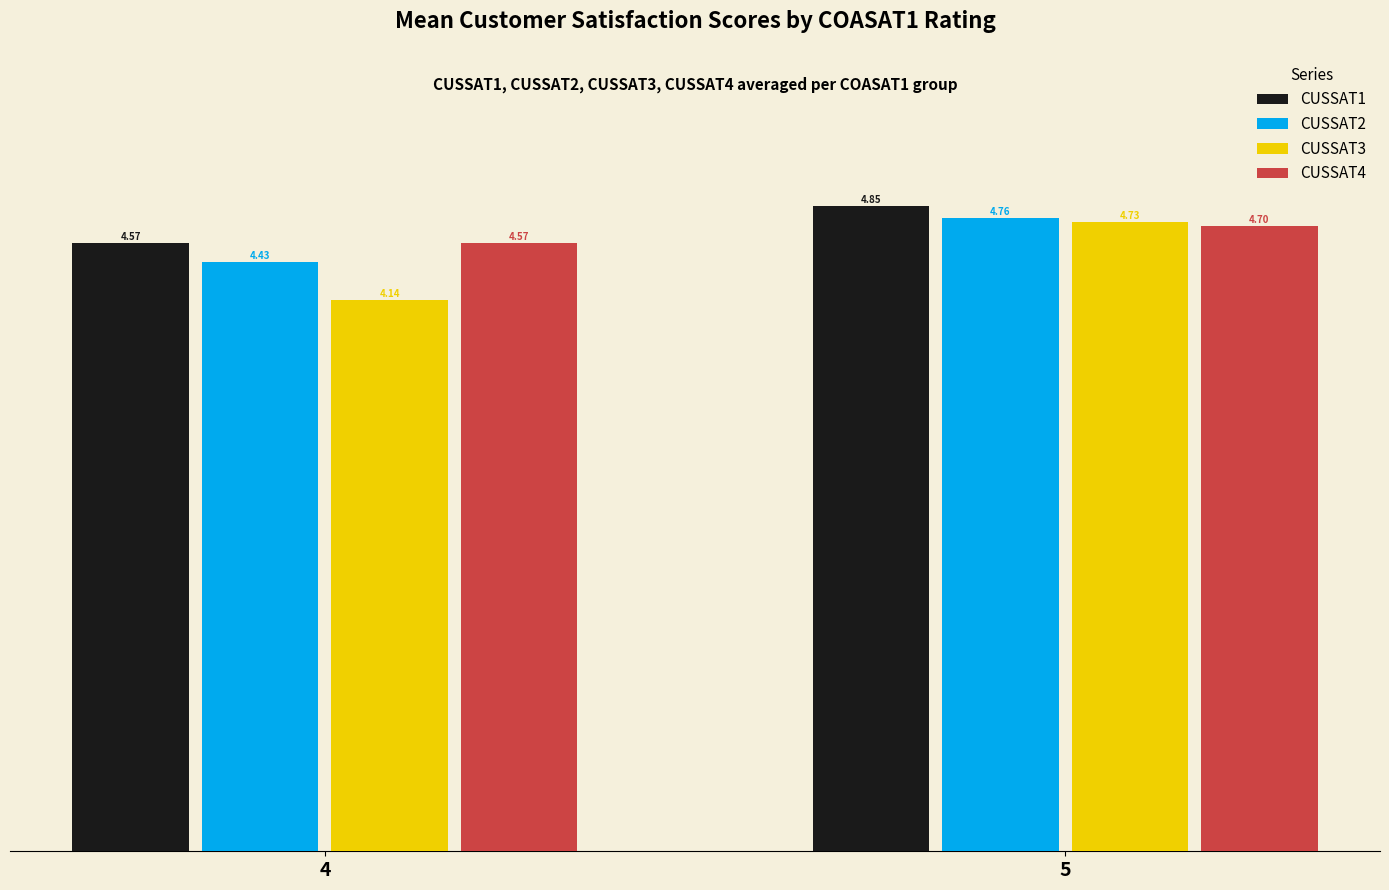

What is the spread (max minus min) of values at 4?

0.4